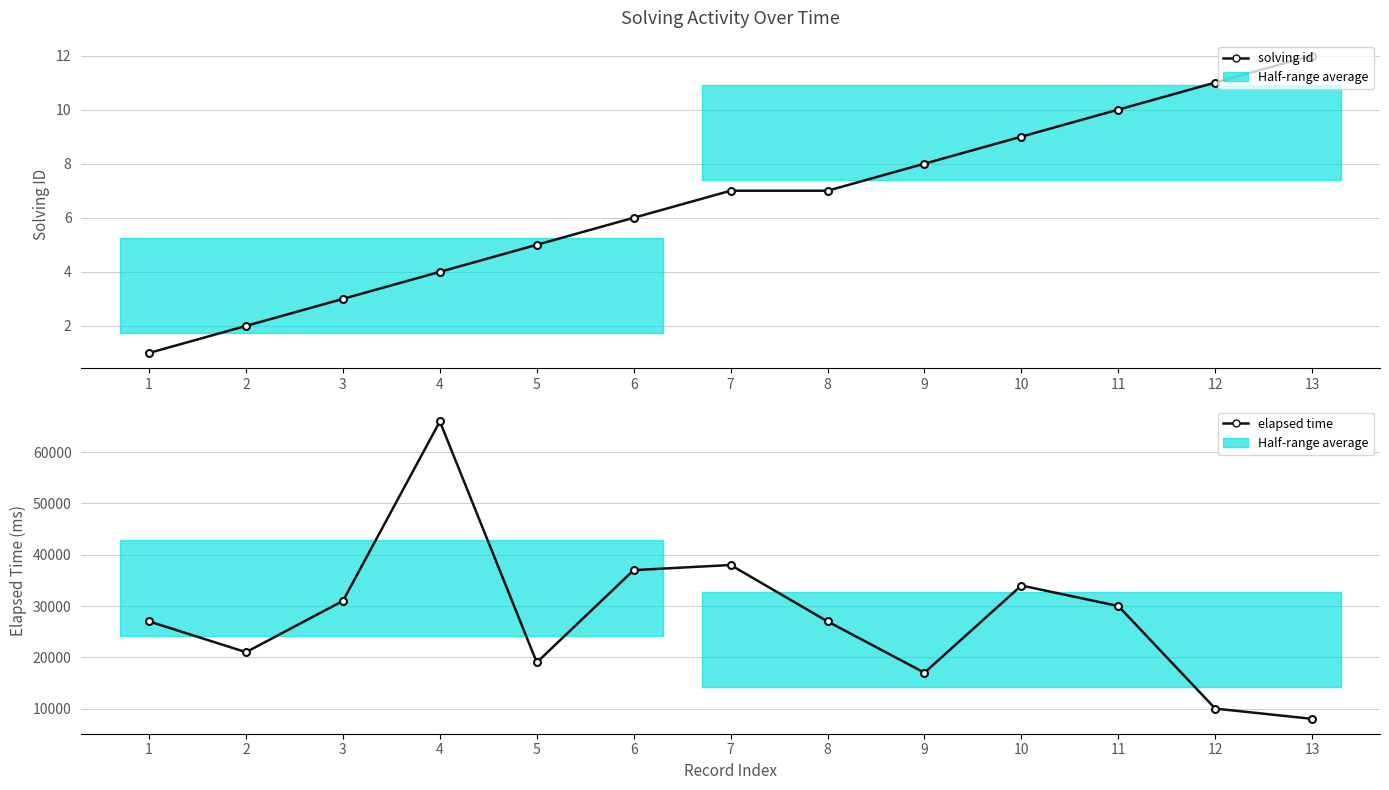

At how many categories does at least one series exceed 44616?

1